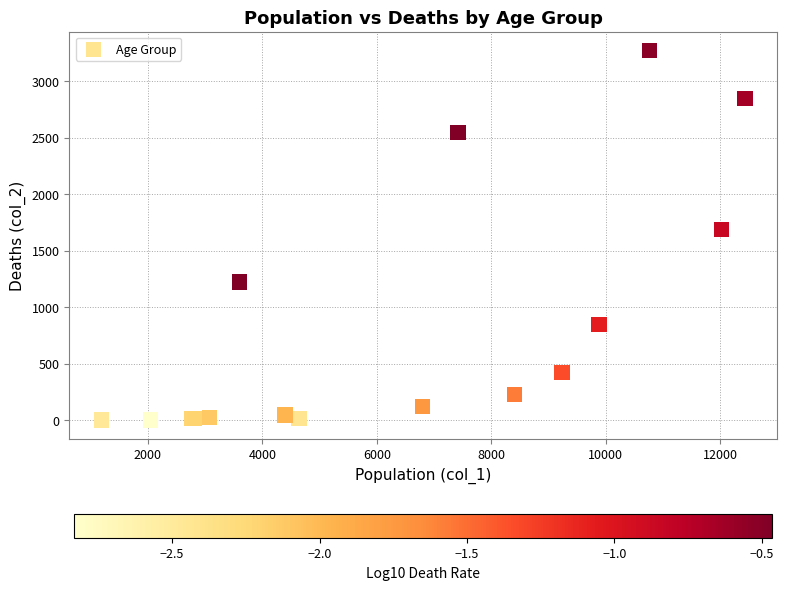

What Y value in the scatter plot is closest to 1638?

1690